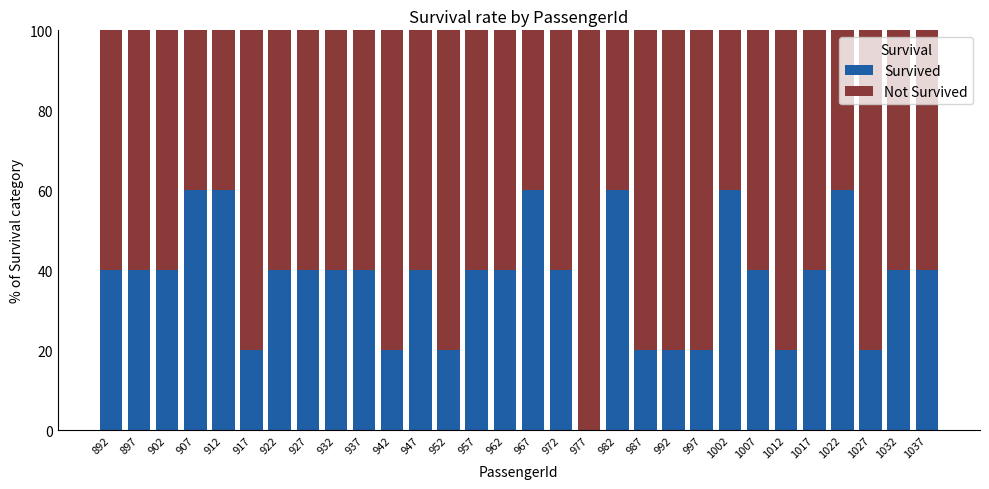

Read the Survived value at 927.

40